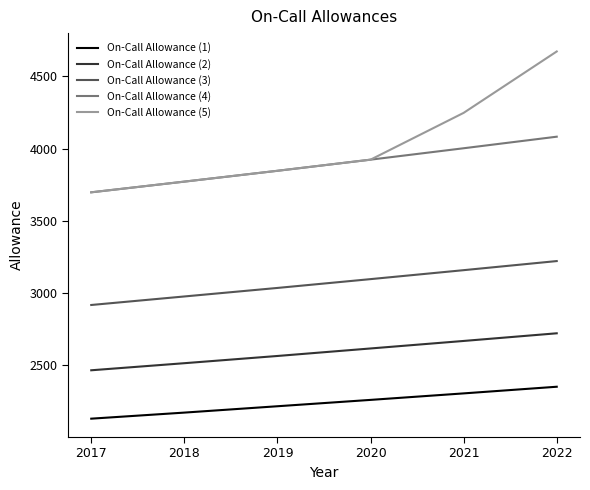

Does the chart display data point markers on the line(s)?

No